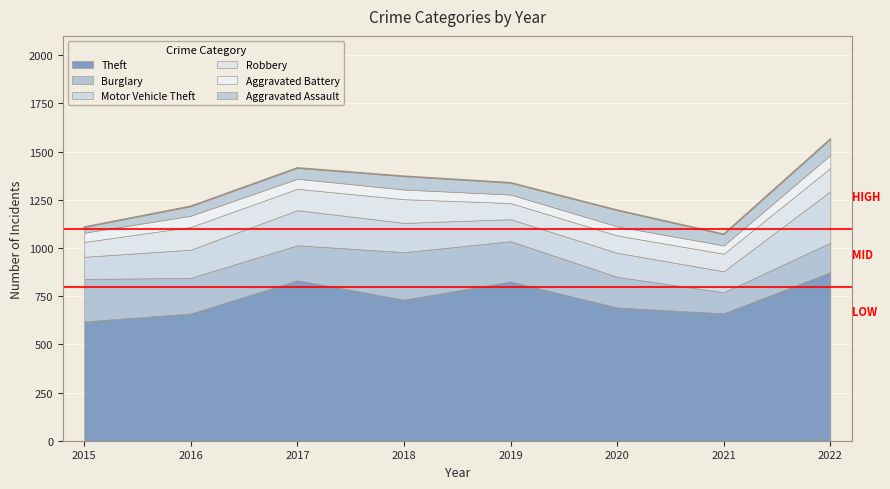

At which category does Burglary reach its first local valley?

2017